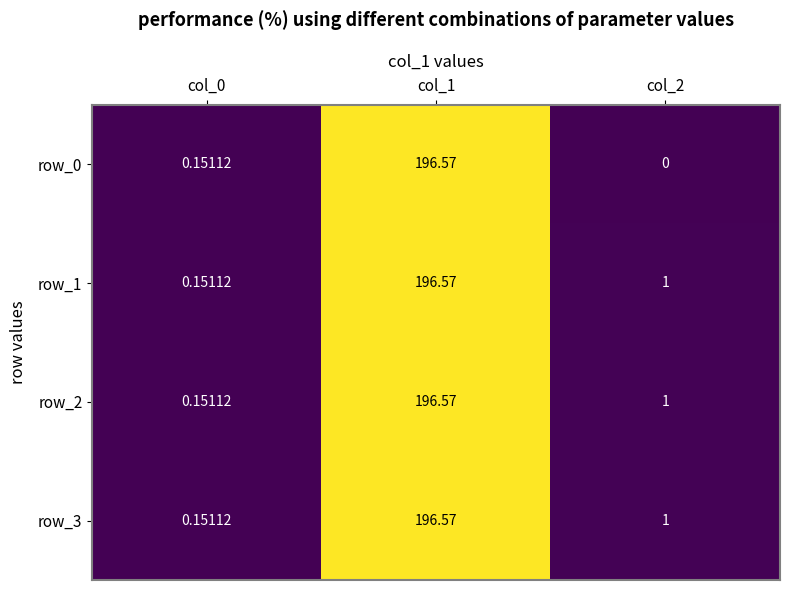

Which category has the lowest value in the row_3 series?

col_0